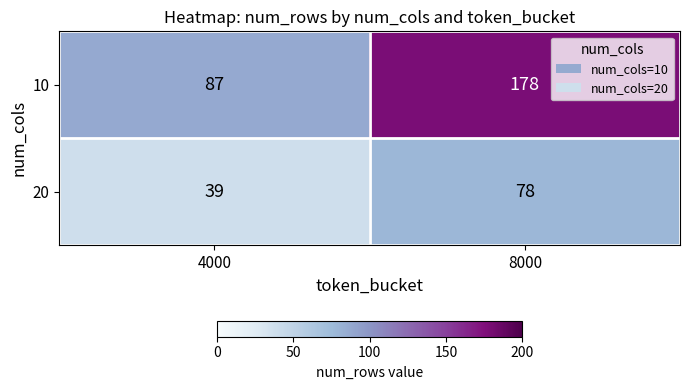

What value does the 20 series have at 8000, to the nearest 10?

80